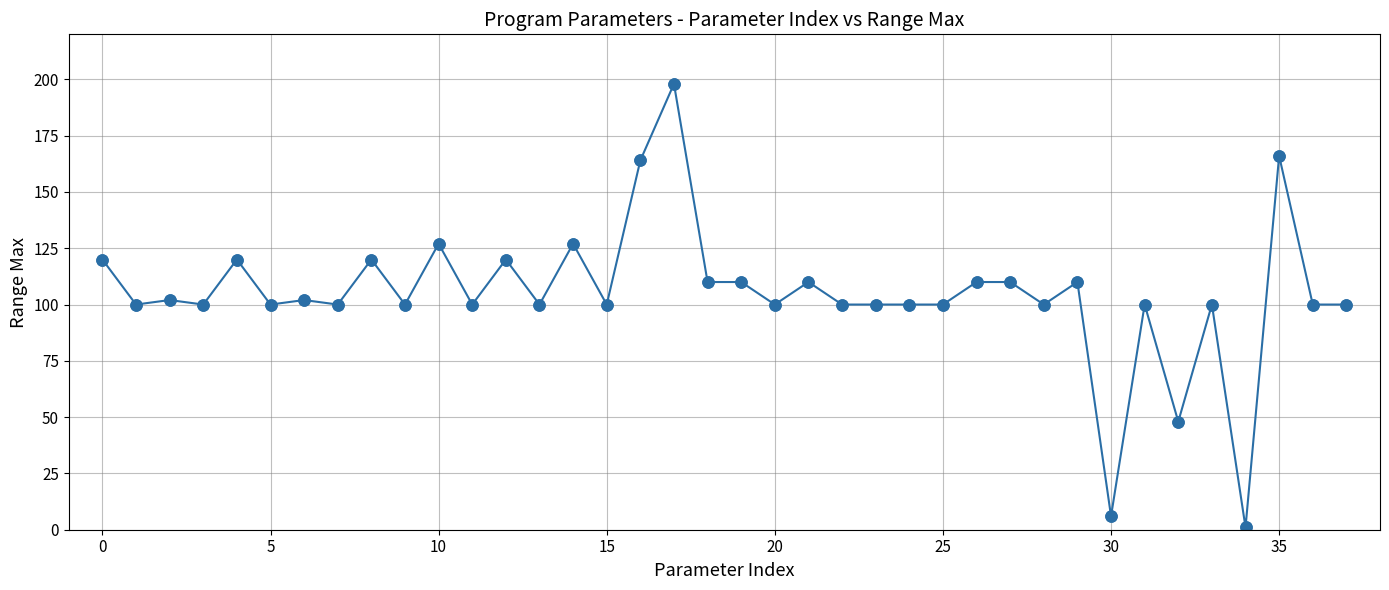

What is the maximum value shown in the chart?

198